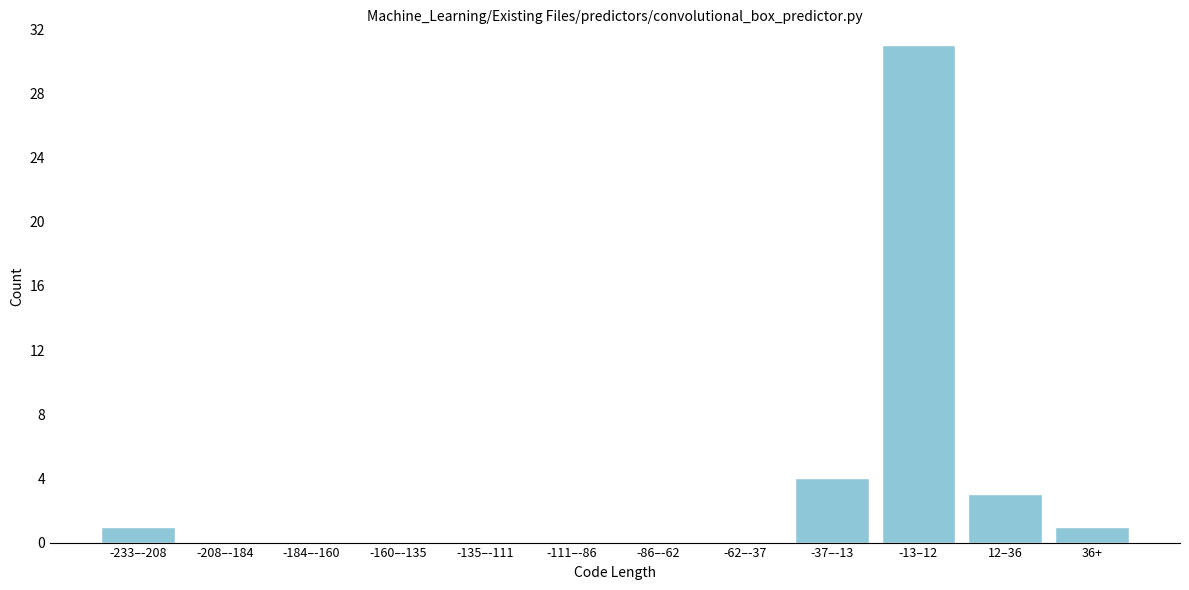

Reading right to left, extract all data points from this chart.

36+=1	12–36=3	-13–12=31	-37–-13=4	-62–-37=0	-86–-62=0	-111–-86=0	-135–-111=0	-160–-135=0	-184–-160=0	-208–-184=0	-233–-208=1